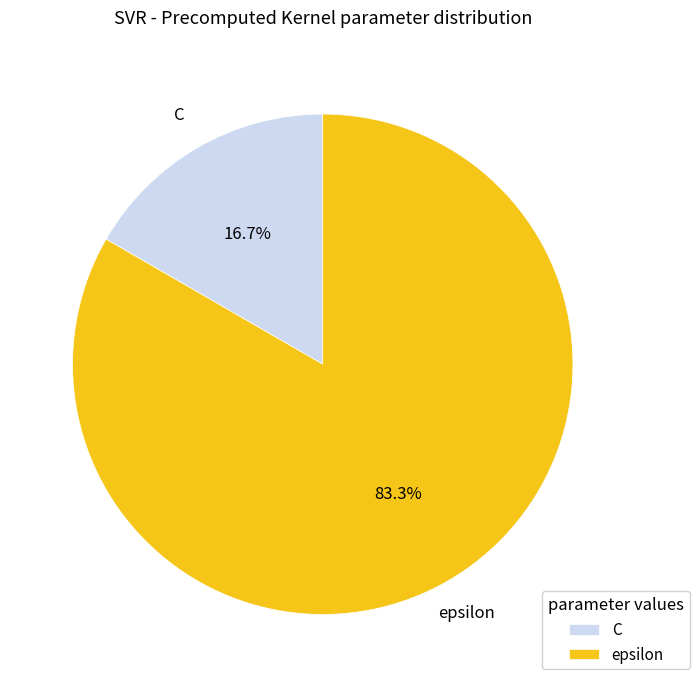

What is the total percentage of C and epsilon?

100.0%